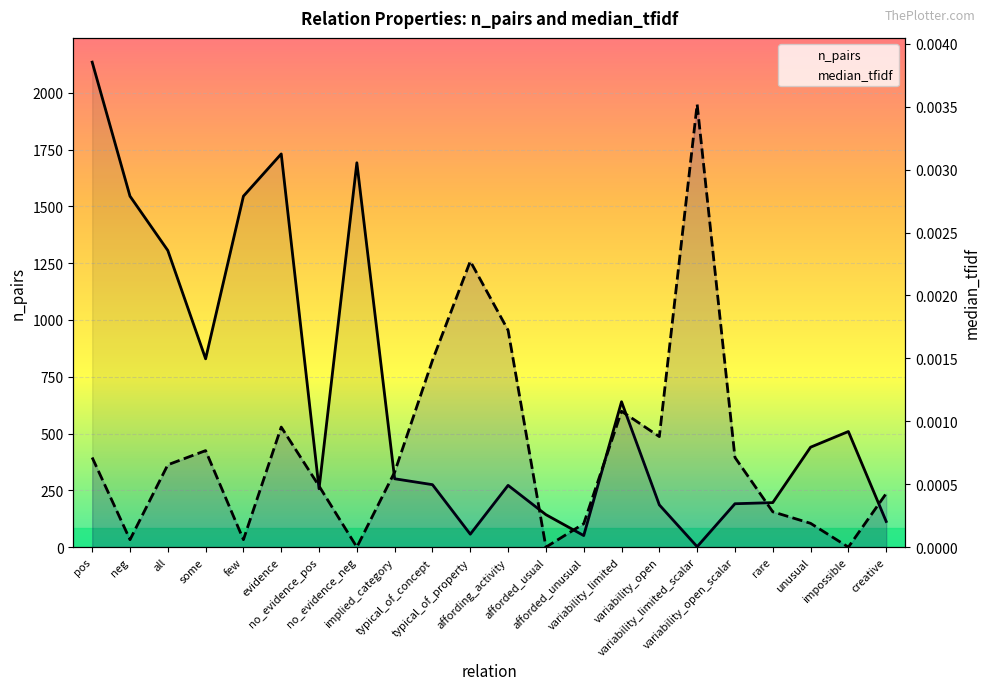

At which category is the sum across all series the highest?

pos